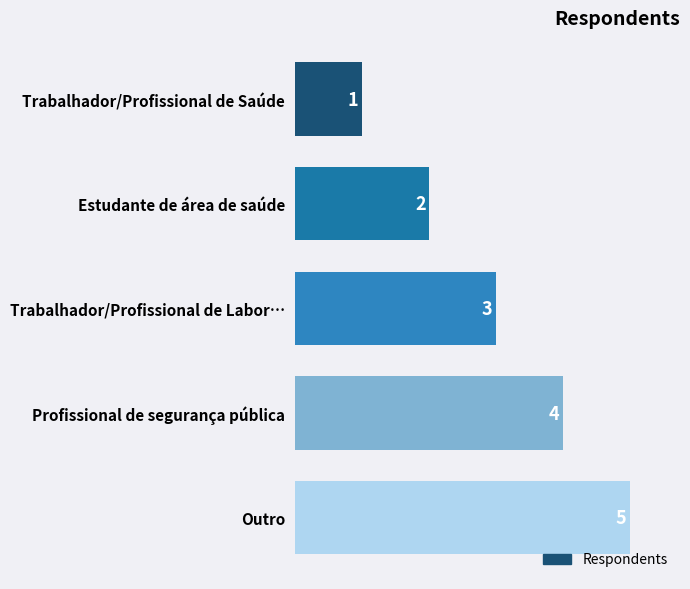

Rank the categories by value from lowest to highest.

Trabalhador/Profissional de Saúde, Estudante de área de saúde, Trabalhador/Profissional de Labor…, Profissional de segurança pública, Outro